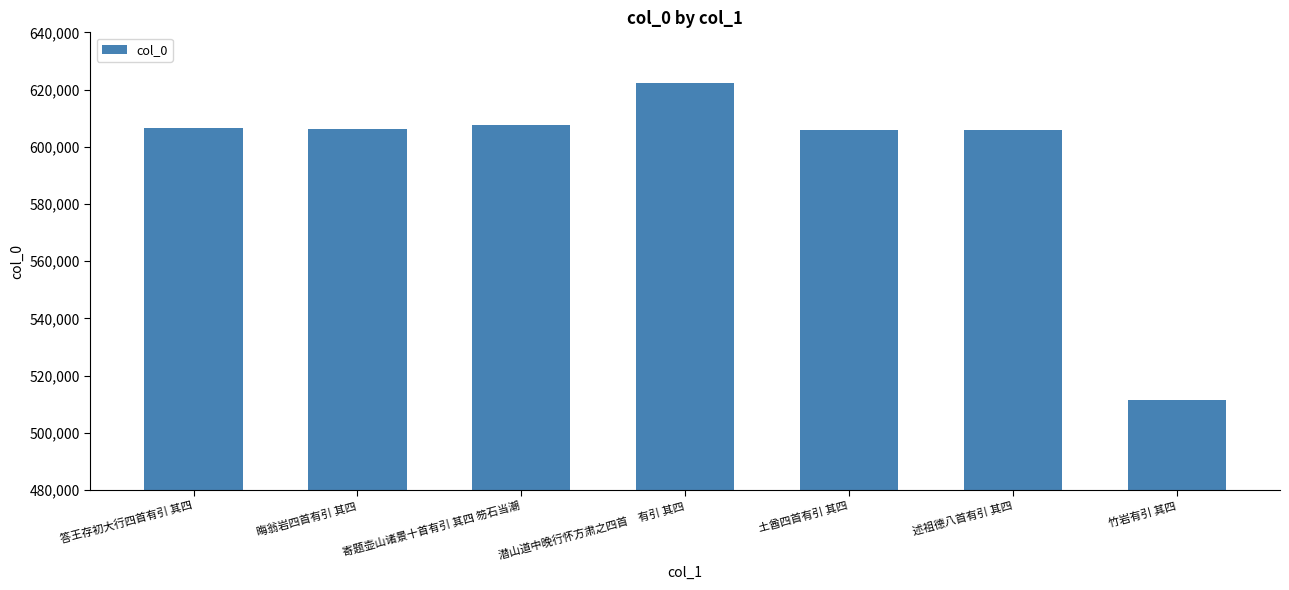

Read the value at 答王存初大行四首有引 其四, to the nearest 10.

606680